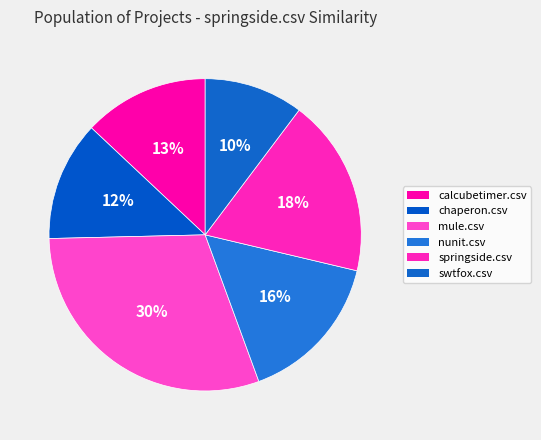

To the nearest percent, what is the difference between the largest and smallest slice percentages?

20%